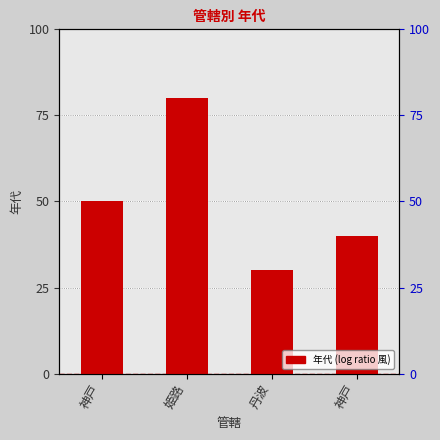

What is the value of the 2nd bar from the left?

80